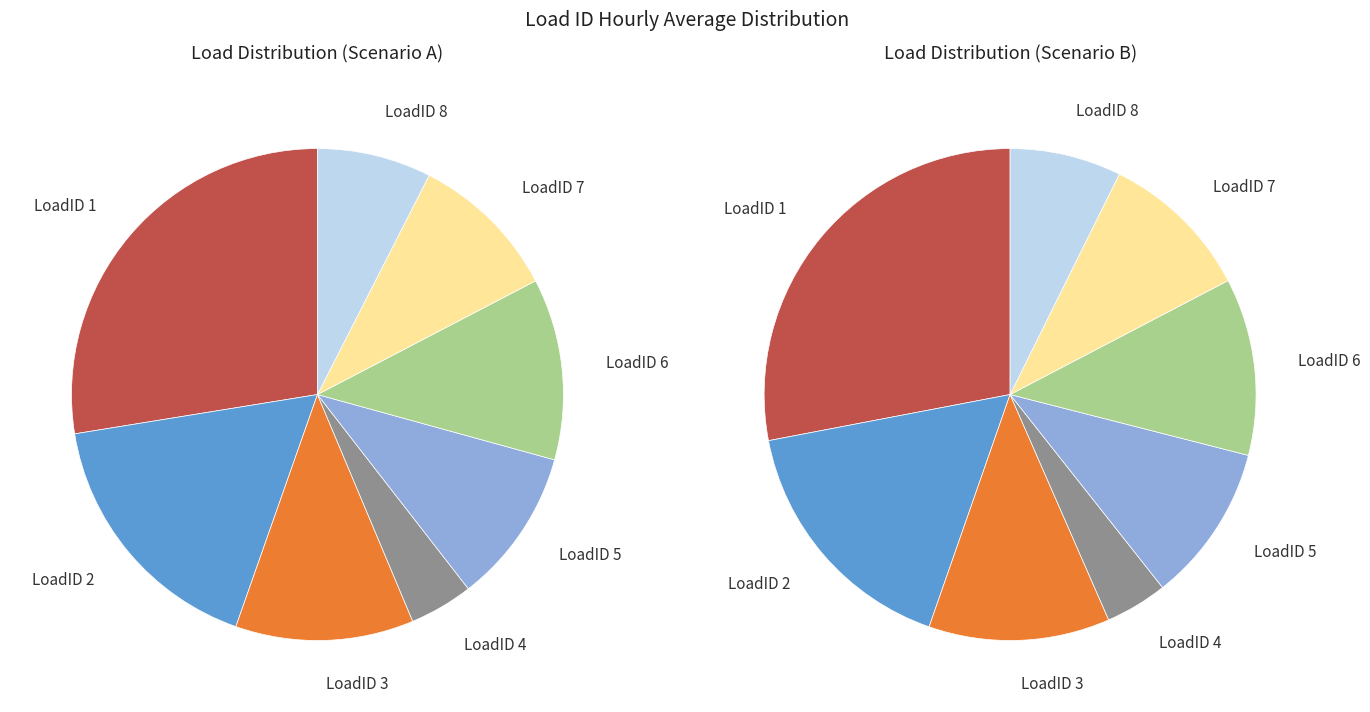

Count the number of slices in the pie.

8